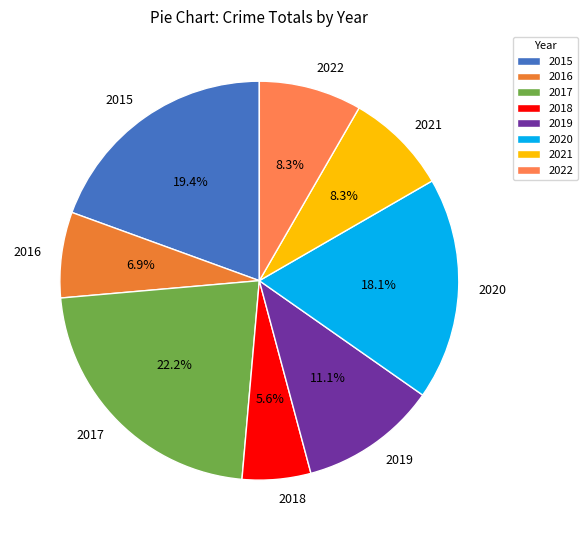

True or false: 2022 accounts for 8% of the total.

True